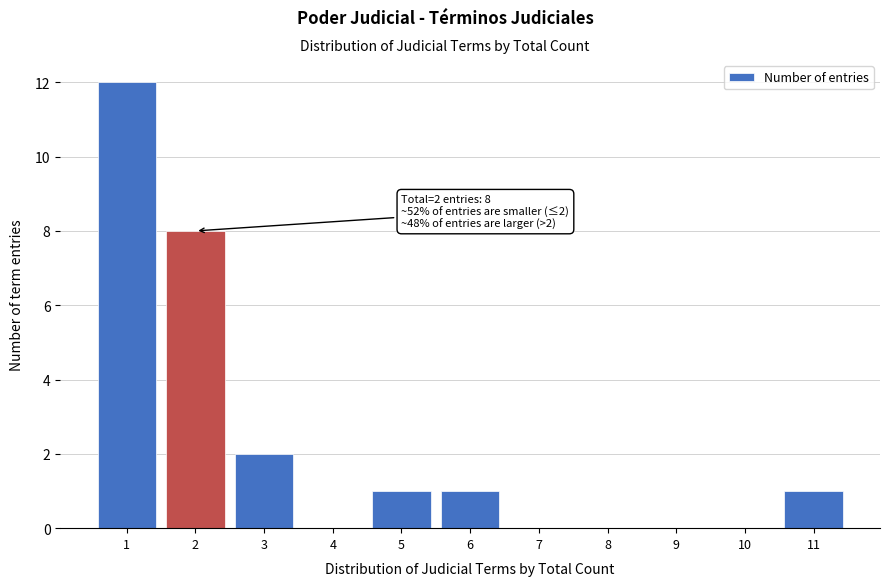

Which range on the x-axis has the tallest bar?

0.5 to 1.5